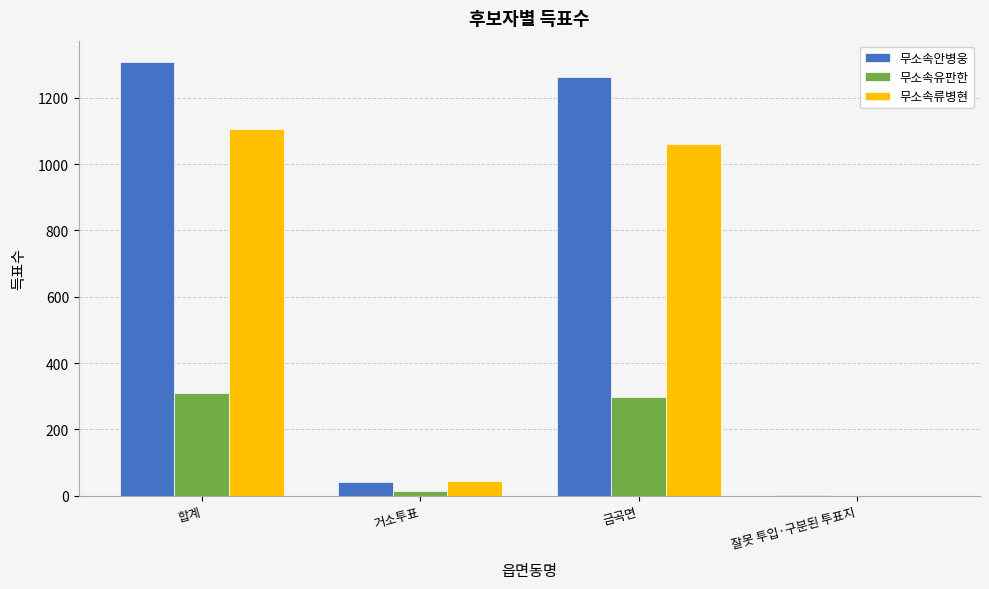

At which label is 무소속안병웅 closest to 654?

금곡면